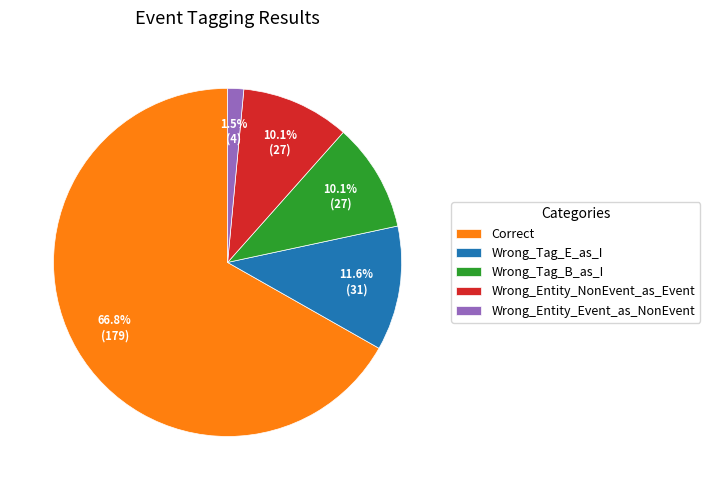

Which category has the smallest portion of the pie?

Wrong_Entity_Event_as_NonEvent